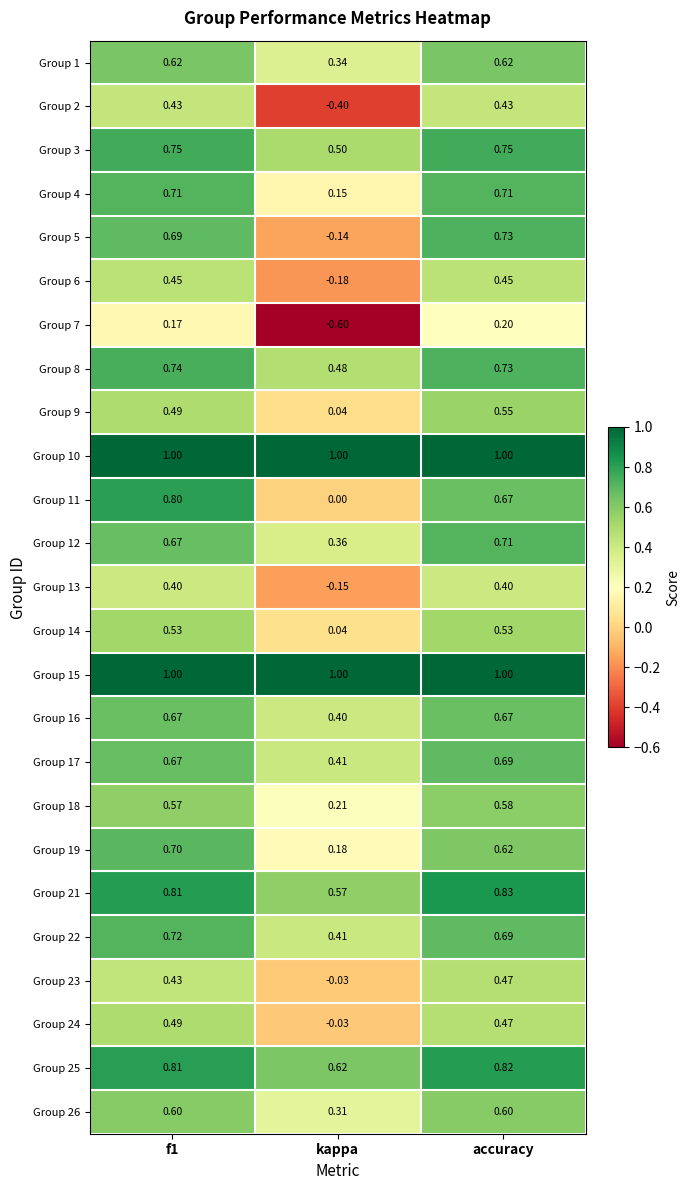

Is the value of Group 11 at kappa greater than the value of Group 24 at accuracy?

No